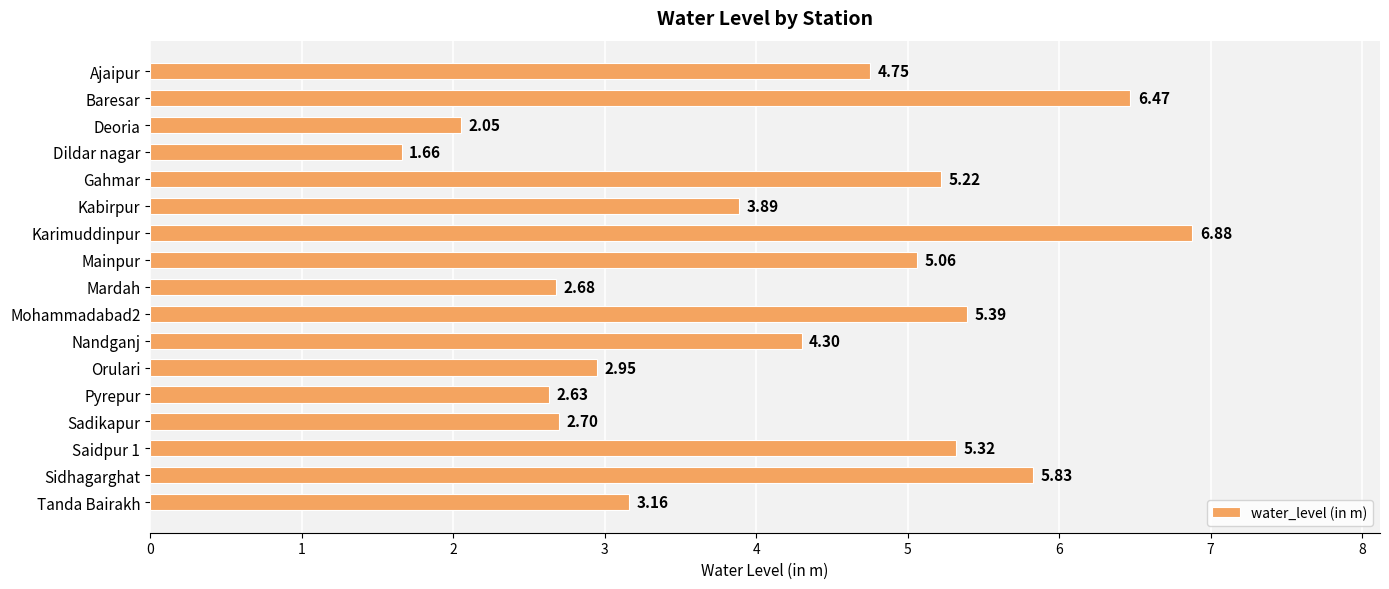

Rank the categories by value from highest to lowest.

Karimuddinpur, Baresar, Sidhagarghat, Mohammadabad2, Saidpur 1, Gahmar, Mainpur, Ajaipur, Nandganj, Kabirpur, Tanda Bairakh, Orulari, Sadikapur, Mardah, Pyrepur, Deoria, Dildar nagar